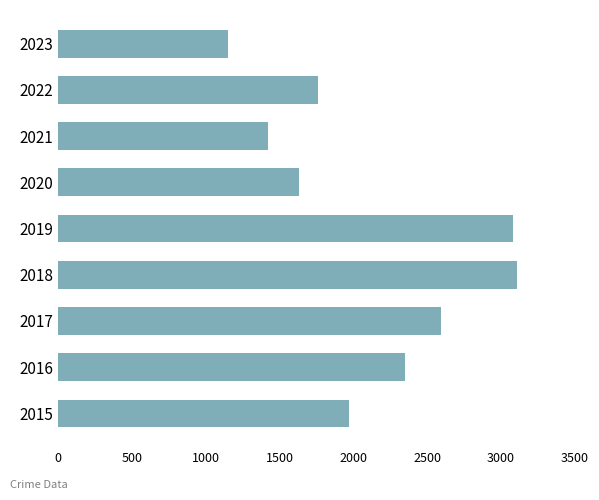

What is the approximate value at 2021, to the nearest 10?

1420